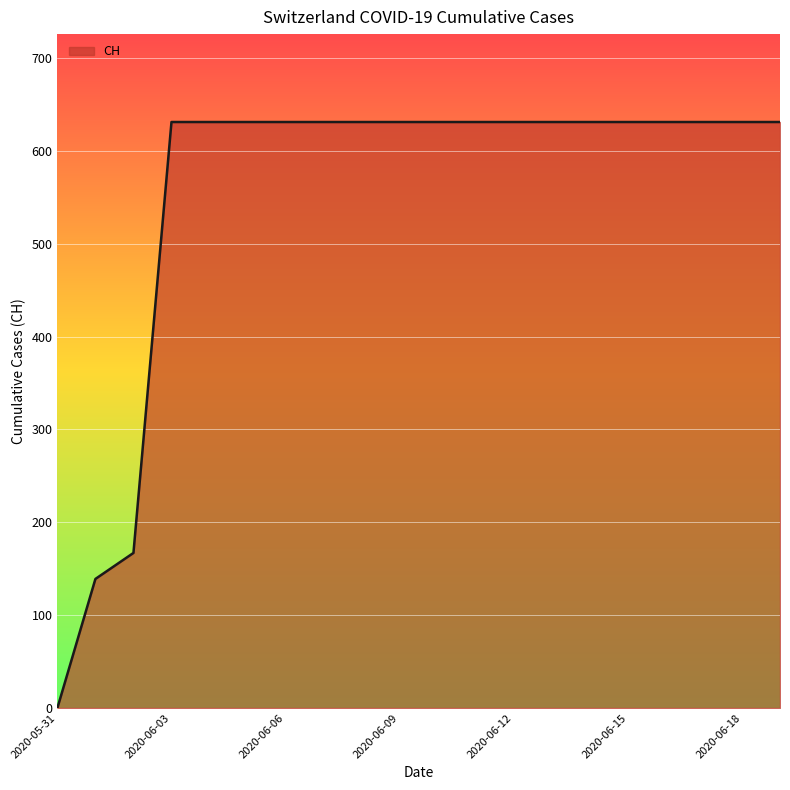

What is the greatest value displayed?

631